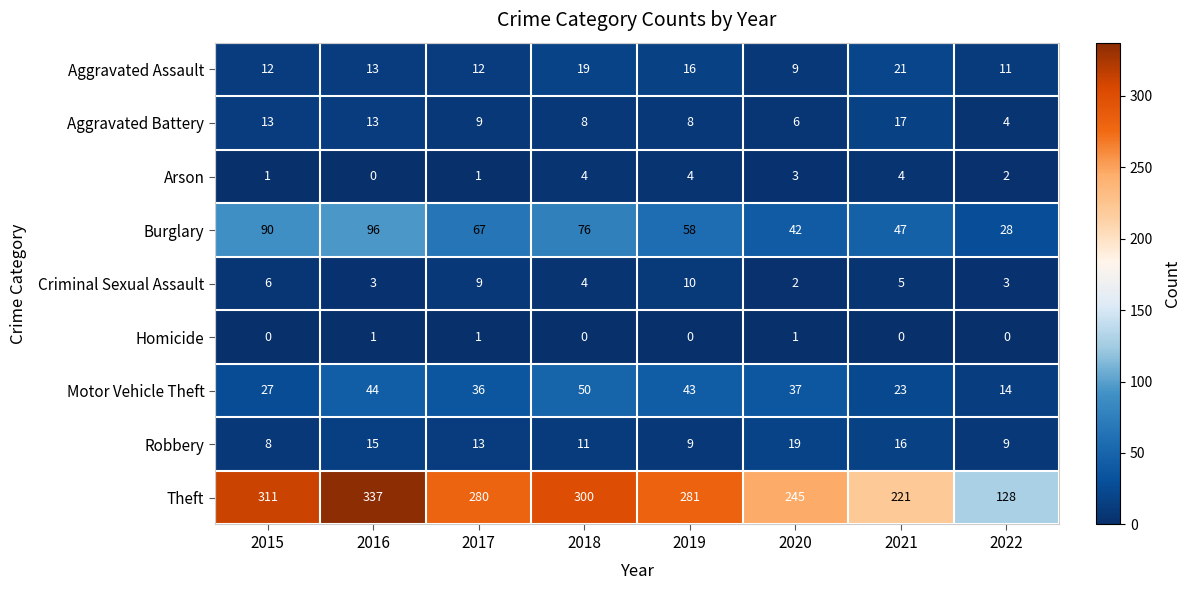

Is it true that Arson equals 1 at 2015?

True